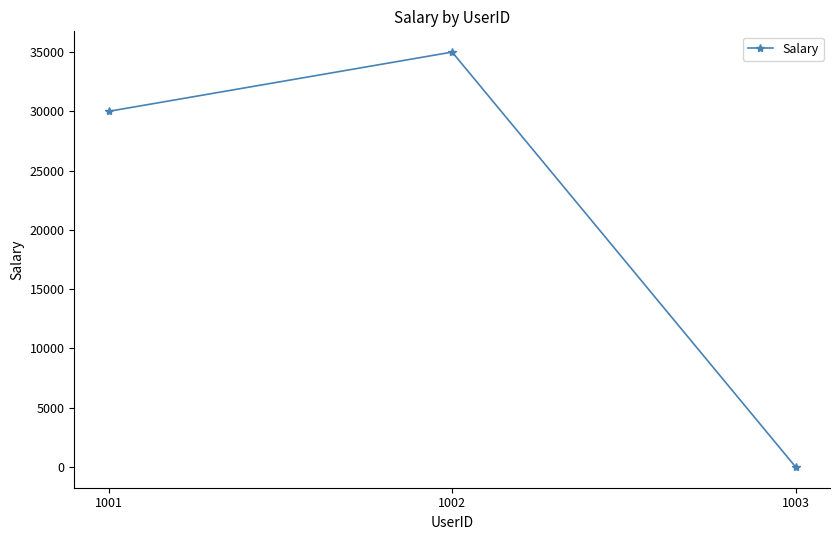

List the labels in order of value, smallest first.

1003, 1001, 1002